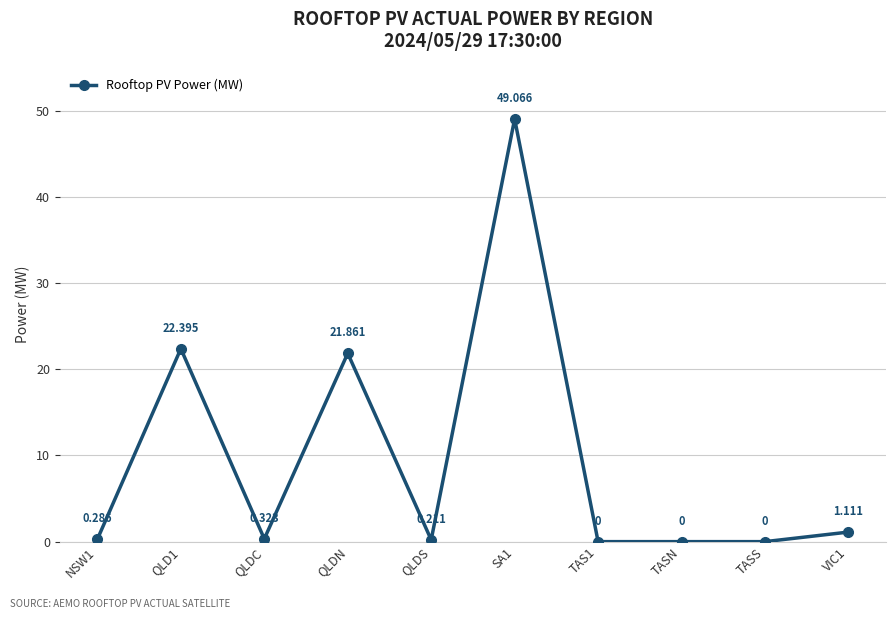

At which category does the chart reach its peak across all series?

SA1